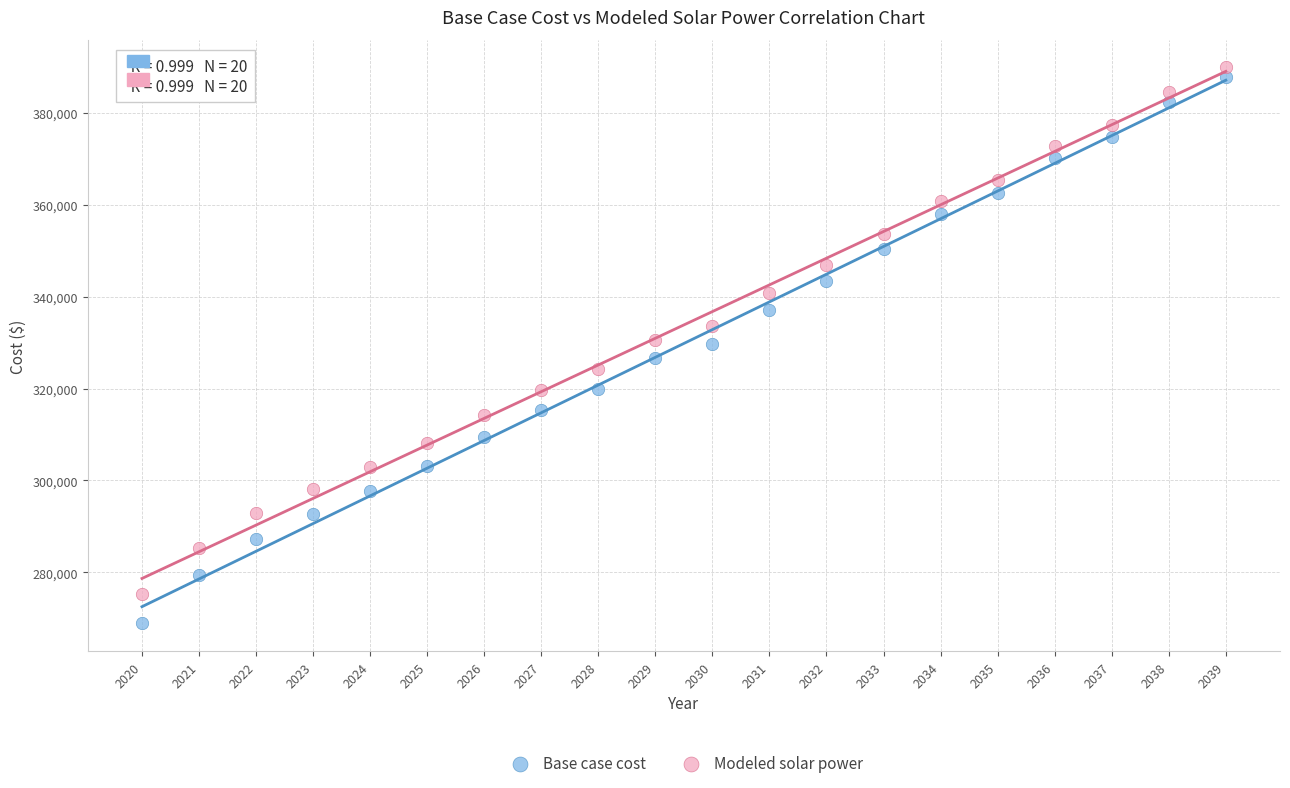

Which series has the largest Y range (max minus min)?

Base case cost